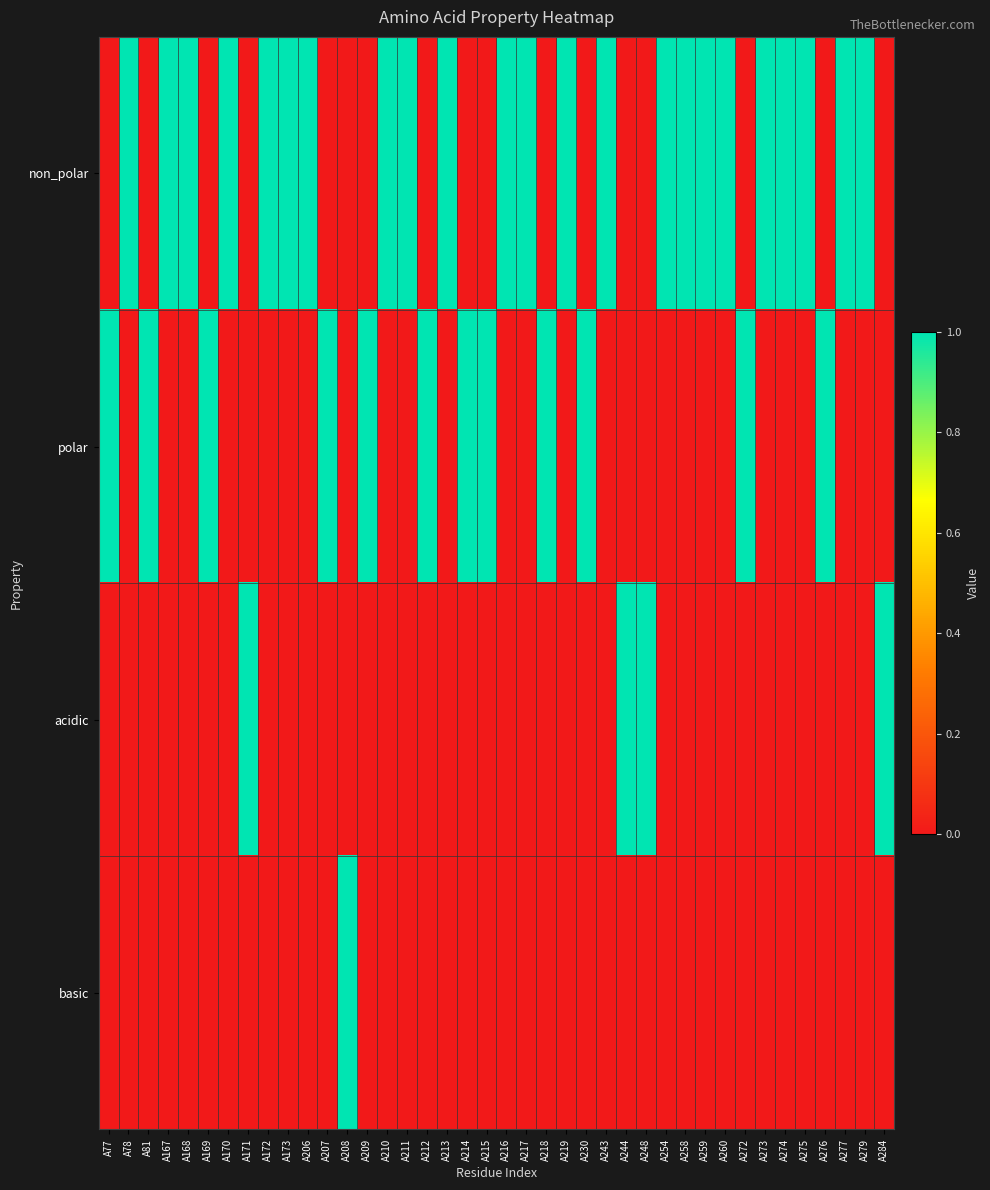

At how many categories does at least one series exceed 0?

40